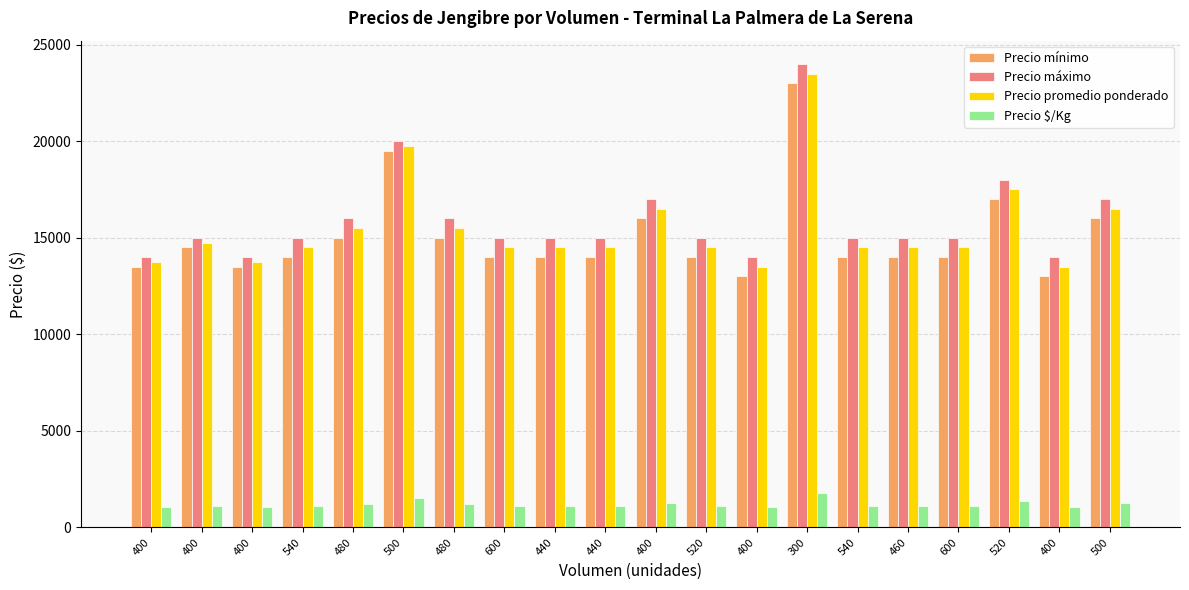

What is the difference between the maximum and second lowest values in the Precio $/Kg series?

770